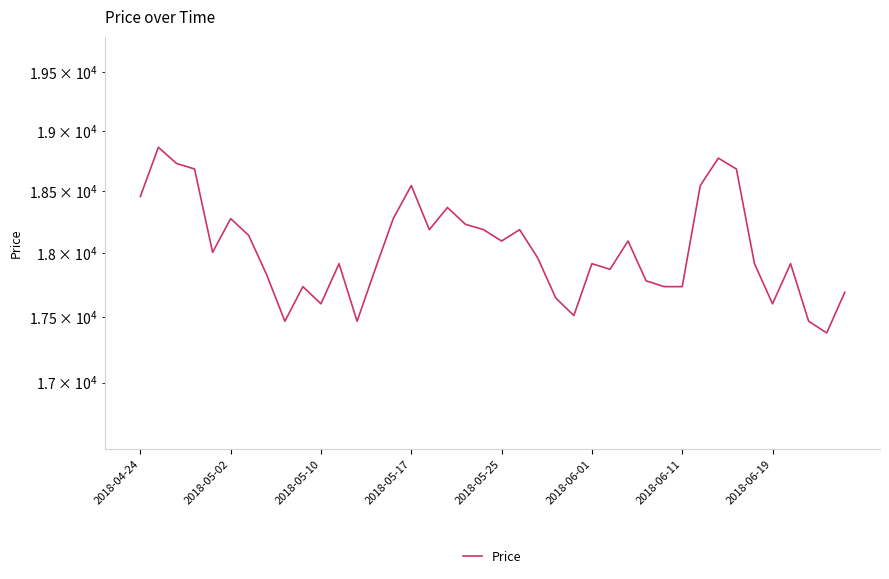

Rank the categories by value from lowest to highest.

38, 8, 12, 37, 24, 10, 35, 23, 39, 9, 29, 30, 28, 2018-06-19, 13, 26, 11, 25, 34, 36, 22, 2018-05-25, 20, 27, 2018-06-11, 16, 19, 21, 18, 2018-06-01, 14, 17, 2018-04-24, 15, 31, 2018-05-17, 33, 2018-05-10, 32, 2018-05-02